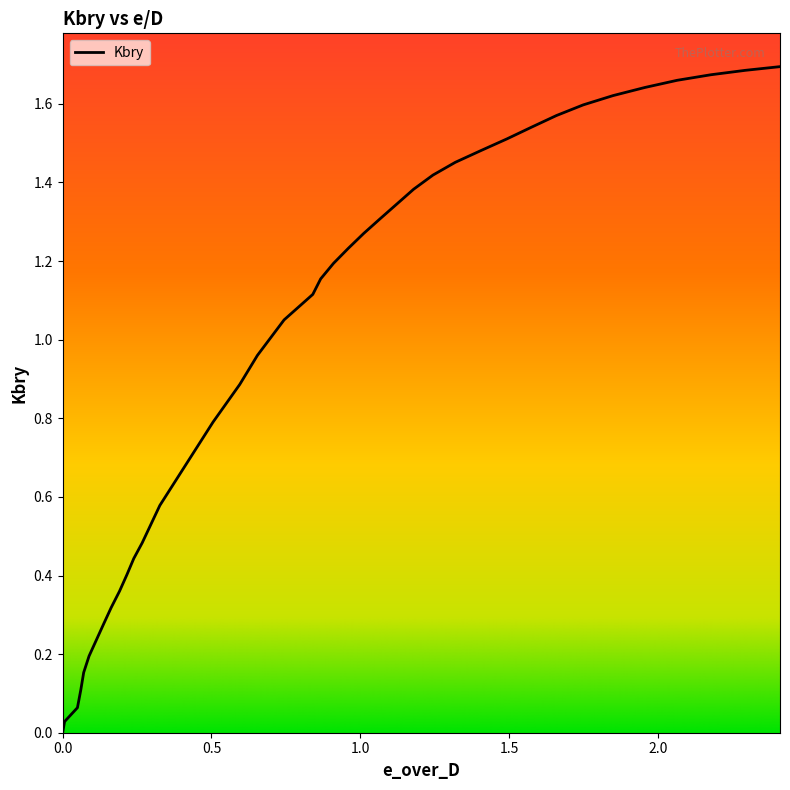

True or false: the data shows 0.5 at 28.

False